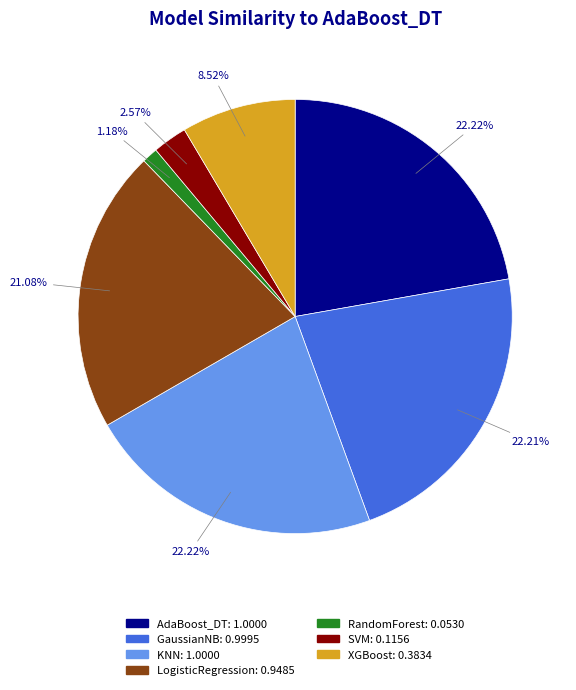

Which has a higher value, XGBoost or RandomForest?

XGBoost